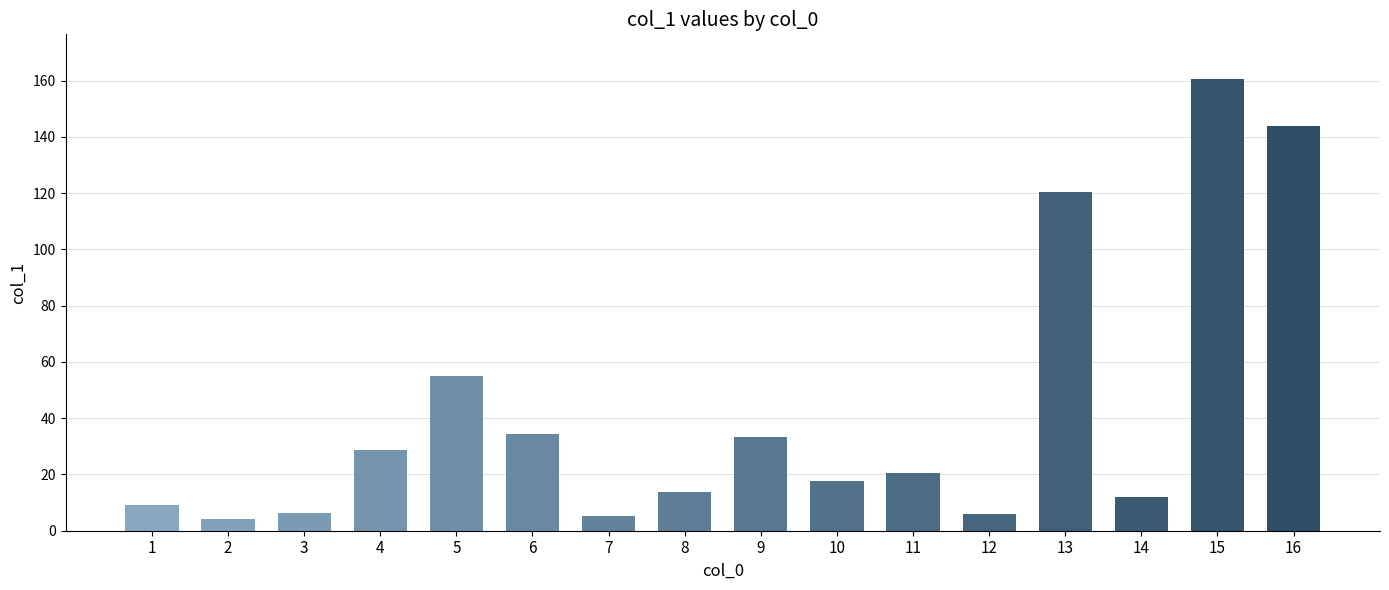

Does the chart contain any negative values?

No